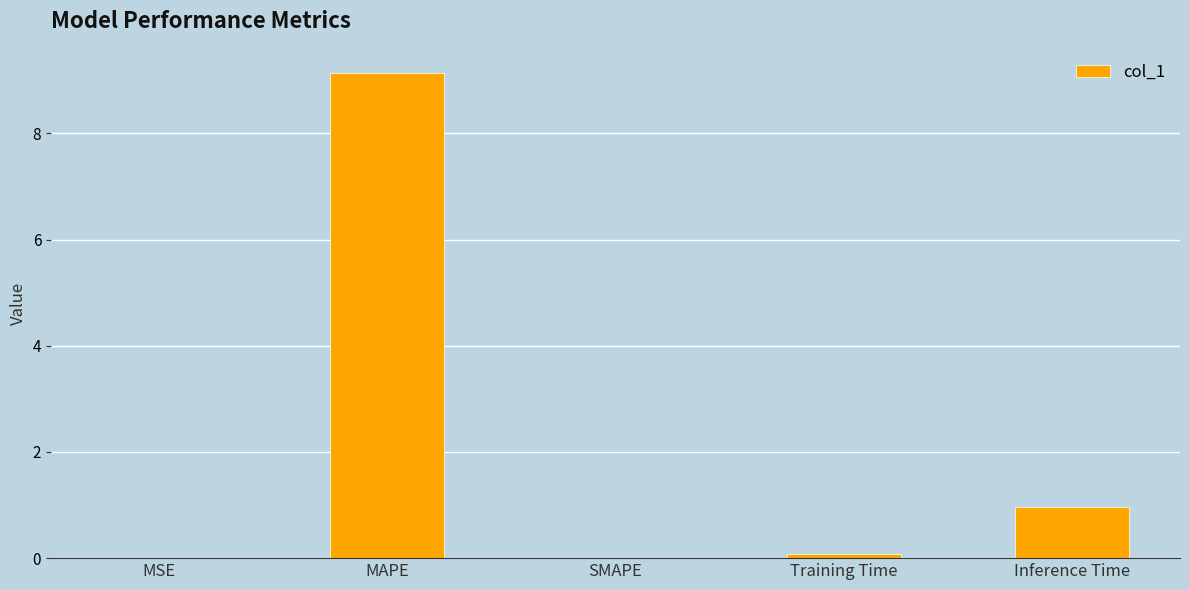

The chart shows a value of 1.0 at Inference Time. True or false?

True